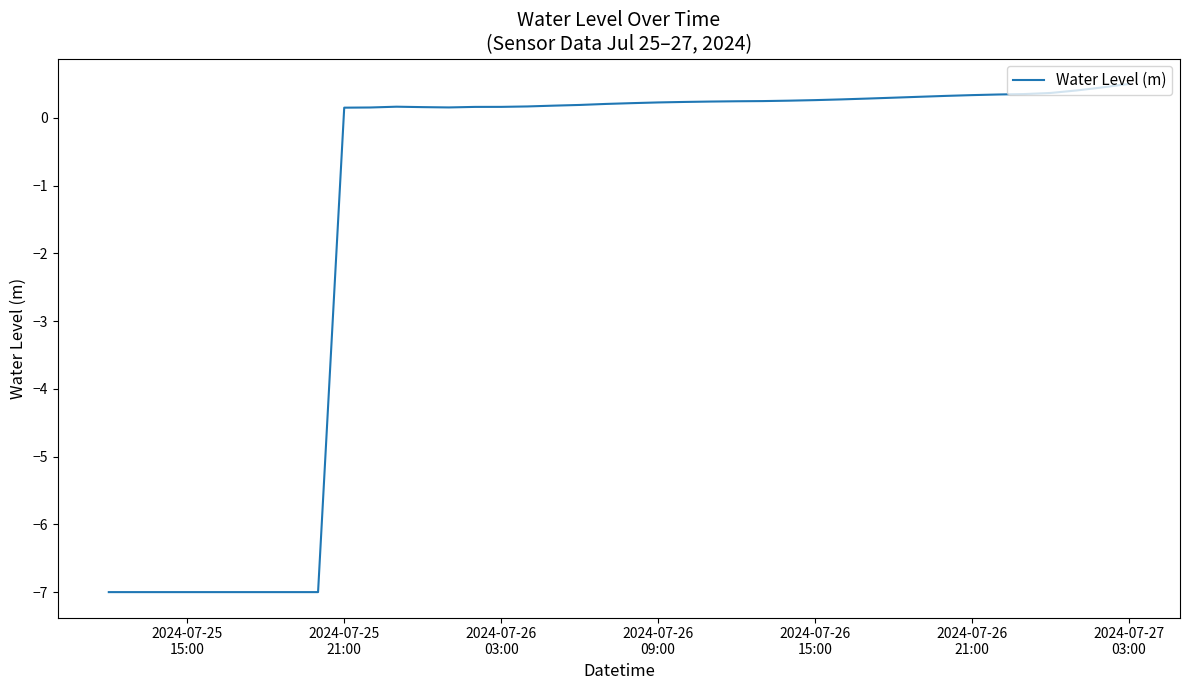

What is the difference between the maximum and minimum values?

7.5